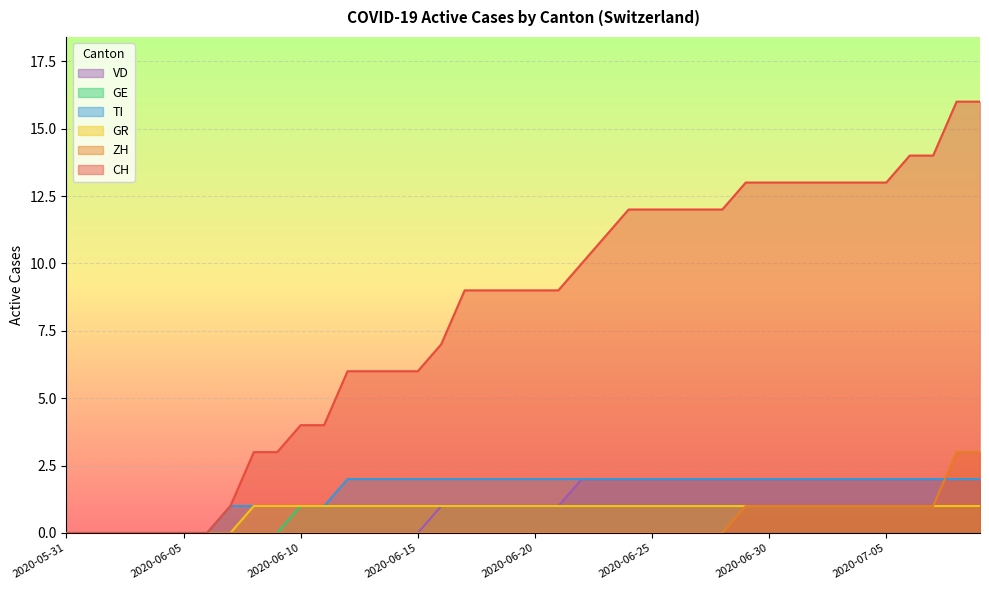

At which label does CH first exceed 9?

2020-06-22